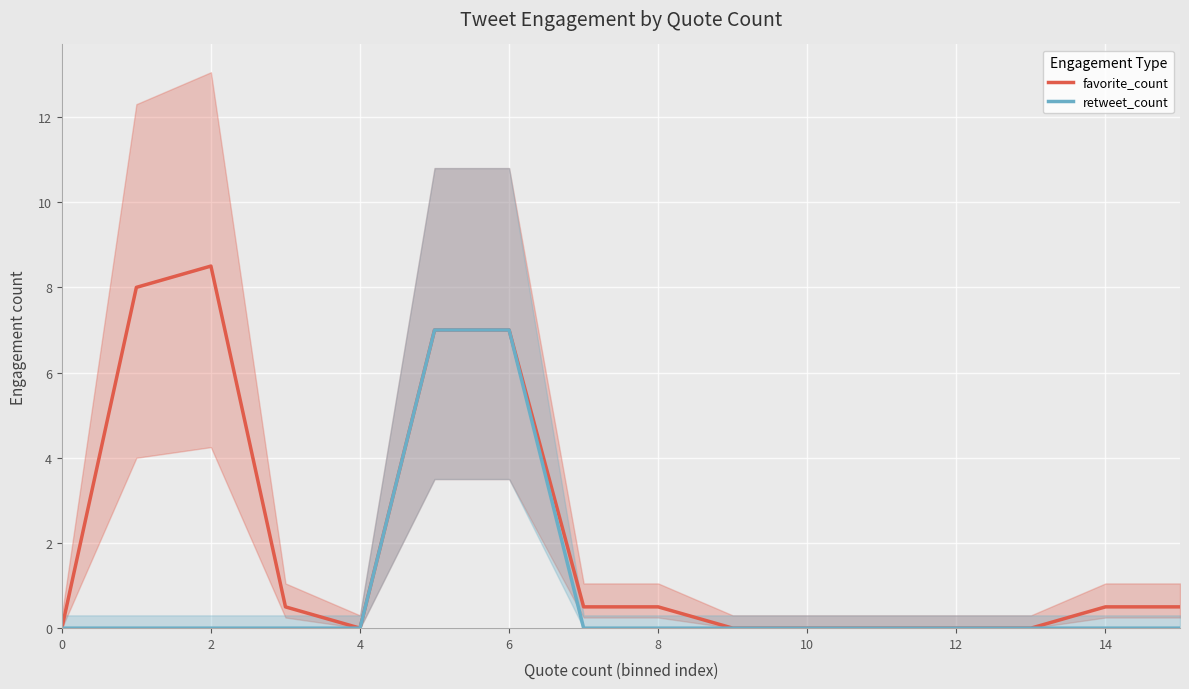

True or false: retweet_count and favorite_count cross at least once.

False